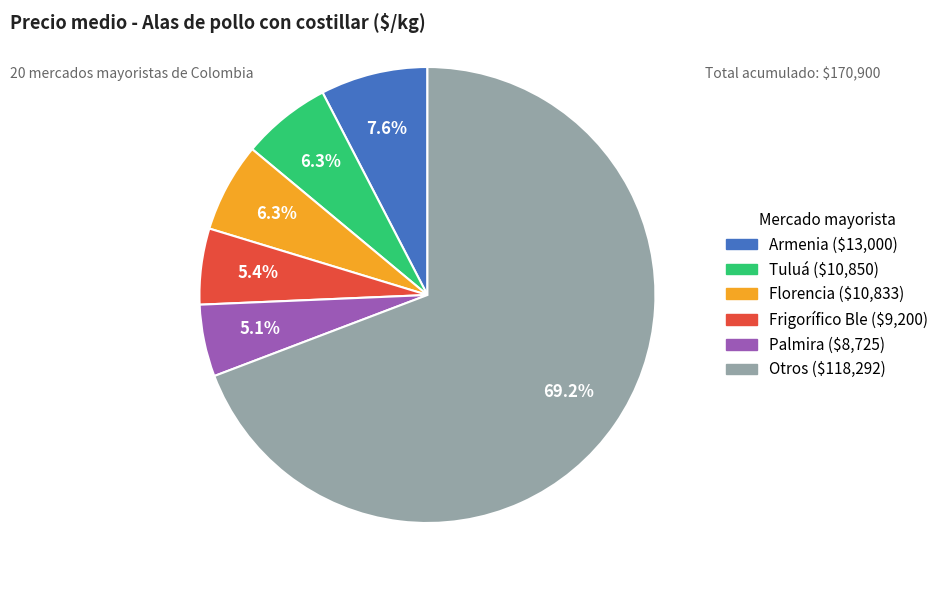

Is there a majority slice in this chart?

Yes